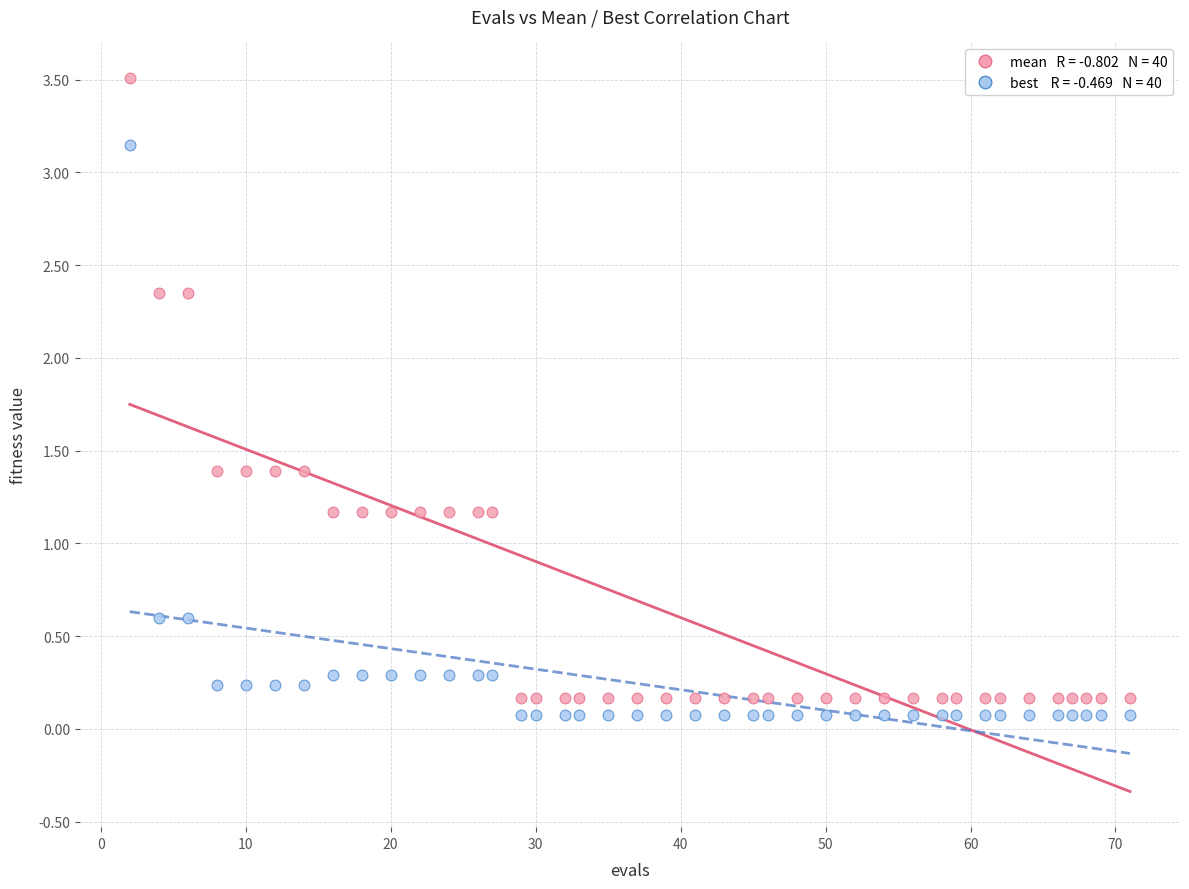

Across all data points, what is the range of X values (max minus min)?

69.0